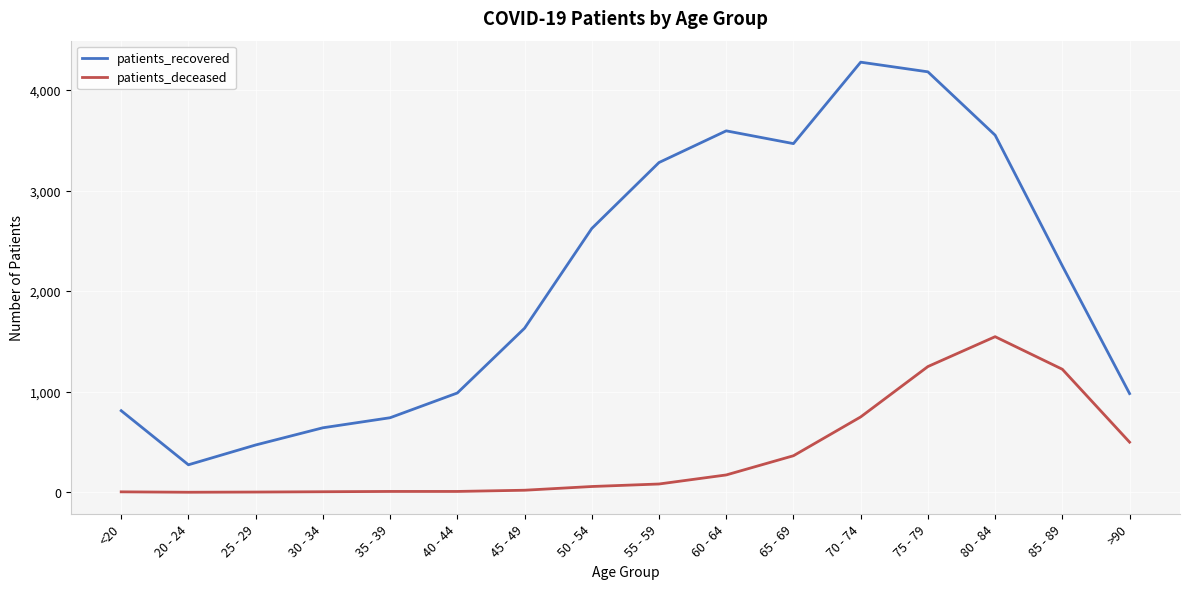

What is the difference between the maximum and minimum values in the patients_recovered series?

4004